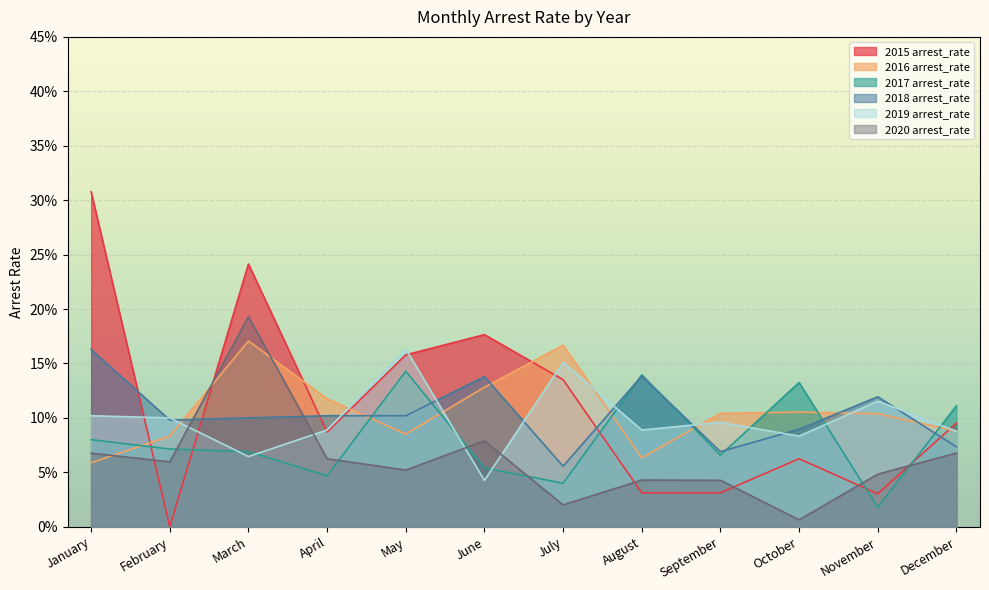

How many times do 2020 arrest_rate and 2017 arrest_rate cross each other?

6